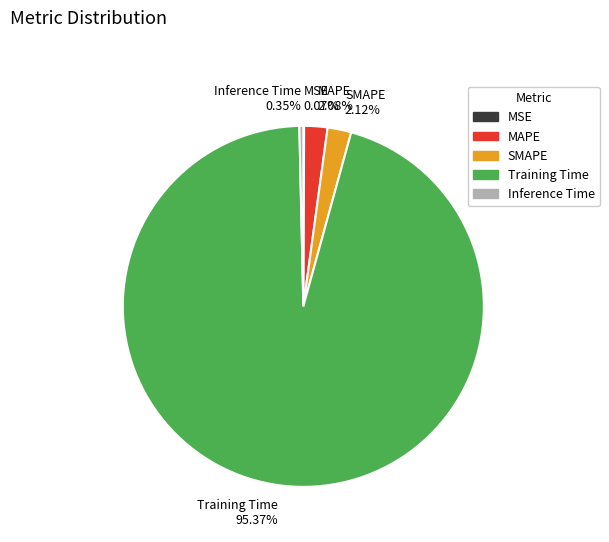

What percentage is NOT represented by MAPE?

97.9%